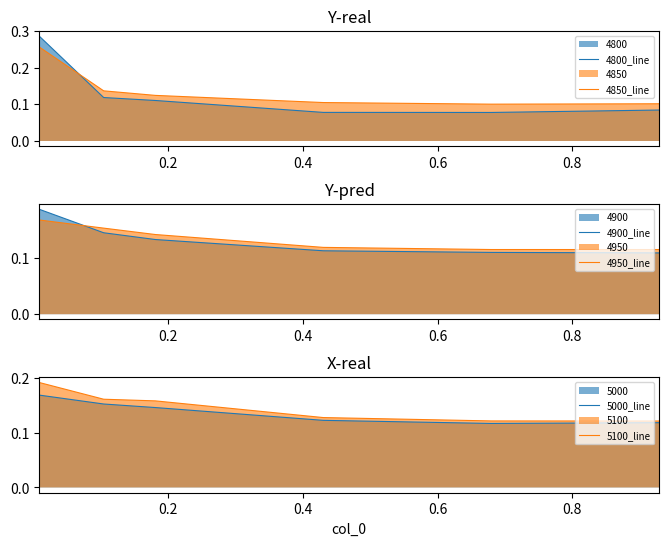

True or false: 4800_line and 4850_line intersect in this chart.

True